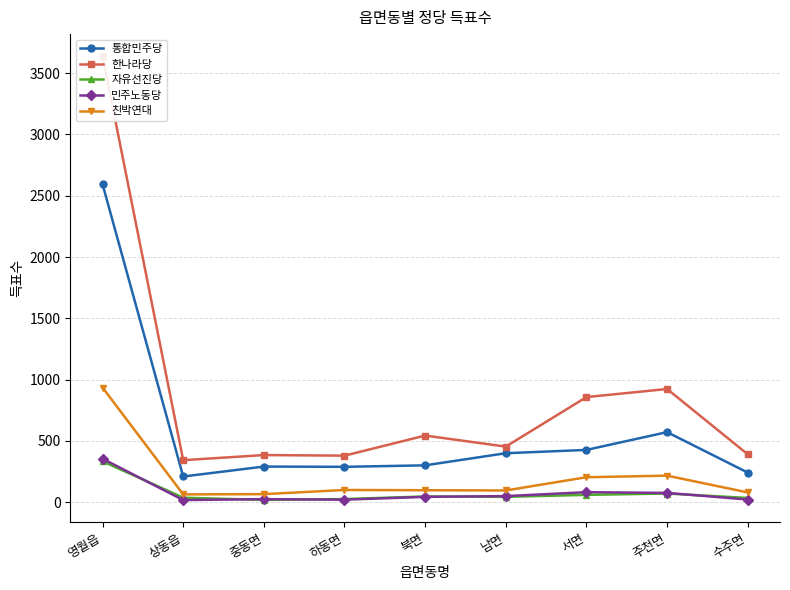

What is the label of the 8th point from the right?

상동읍